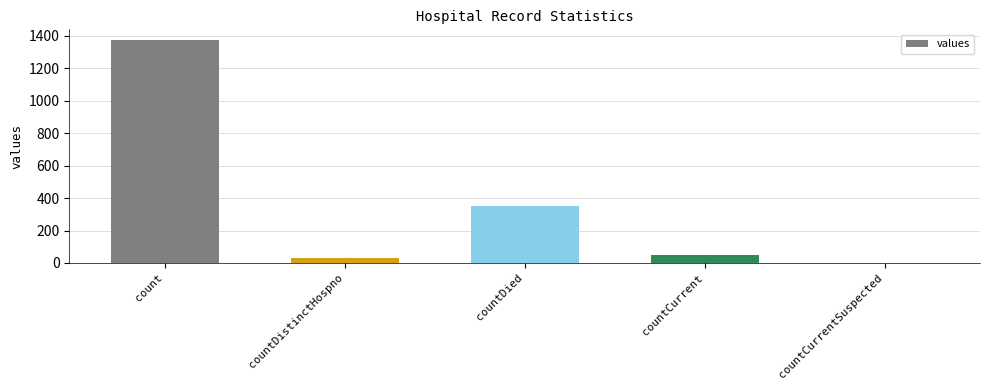

What is the greatest value displayed?

1371